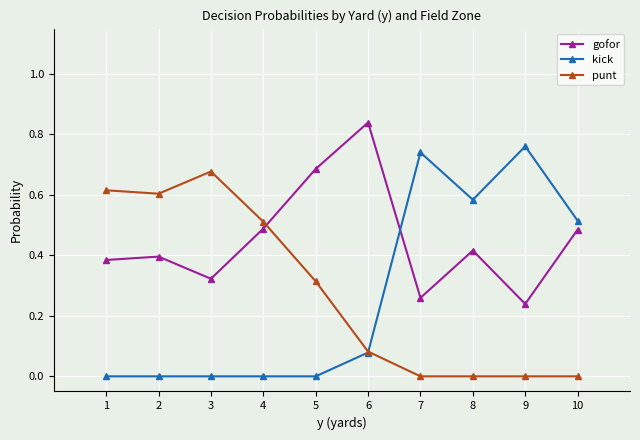

The kick series shows -0.4 at 3. True or false?

False